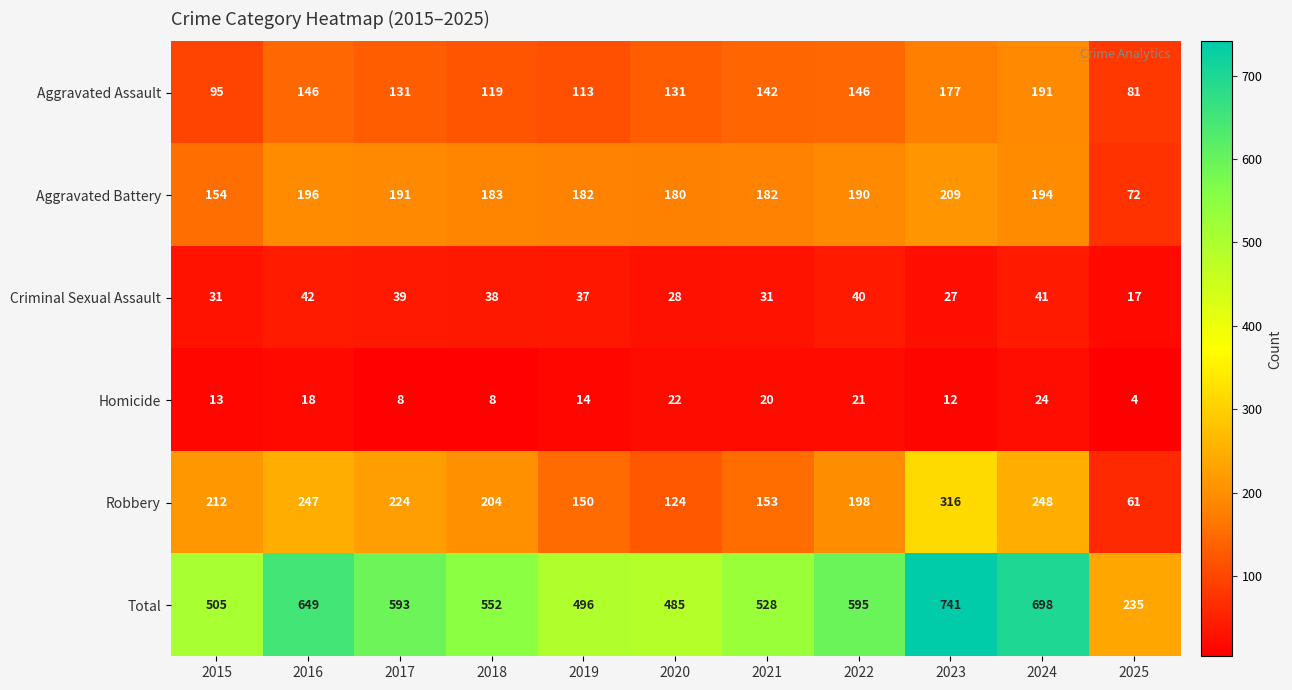

At how many categories does at least one series exceed 311?

10